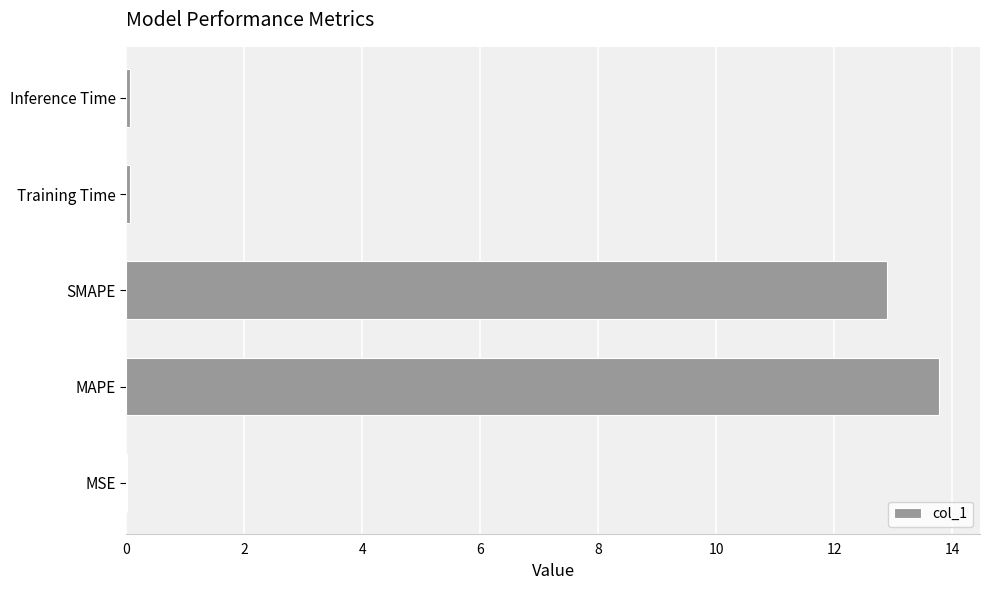

Which has a higher value, SMAPE or Training Time?

SMAPE